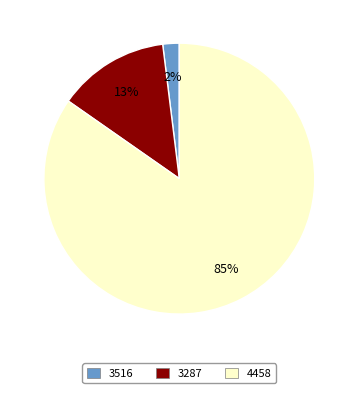

Is it true that 4458 is 85% of the pie?

True